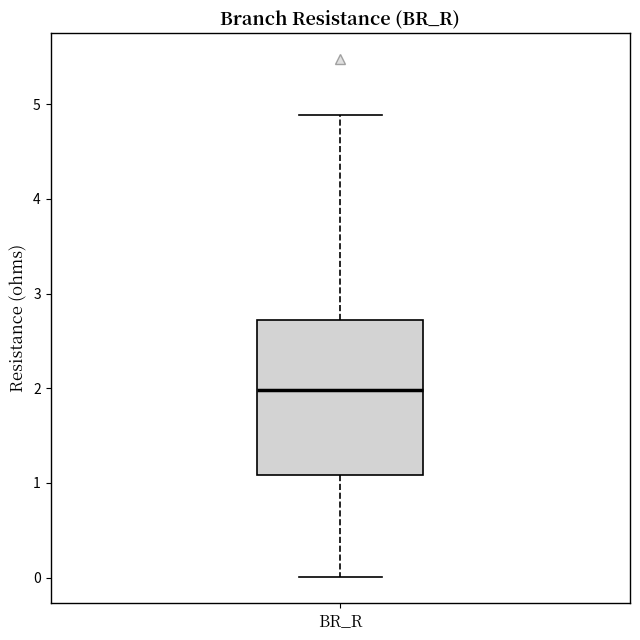

Where does the lower whisker of the box for BR_R end on the y-axis? The values are not printed on the chart, so give them approximately, as read against the axis.

0.0